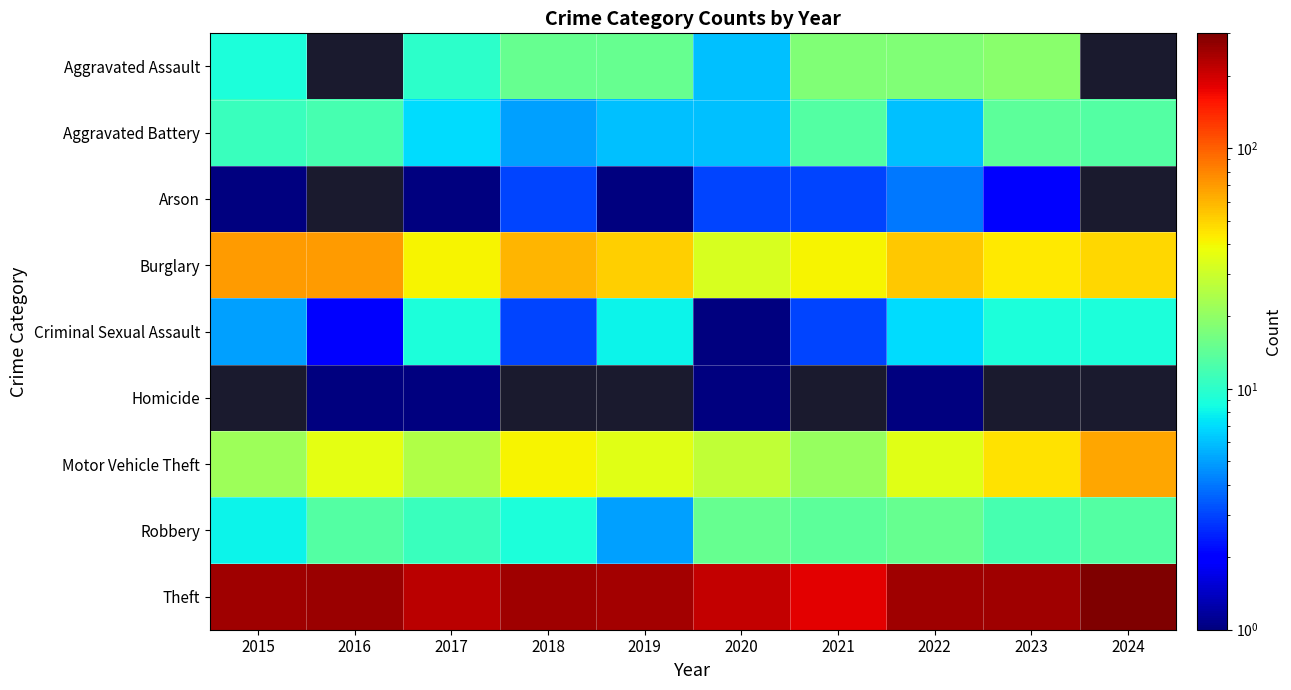

Which series changed the most between 2016 and 2021?

Theft